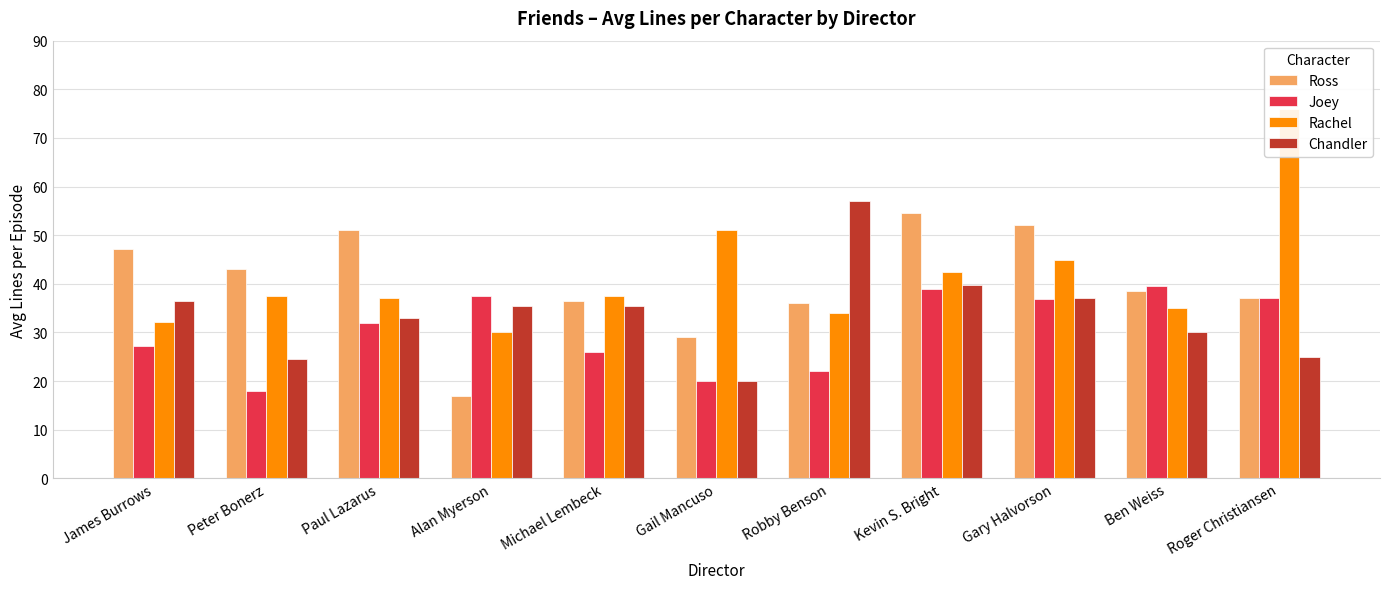

How many series are shown in this chart?

4